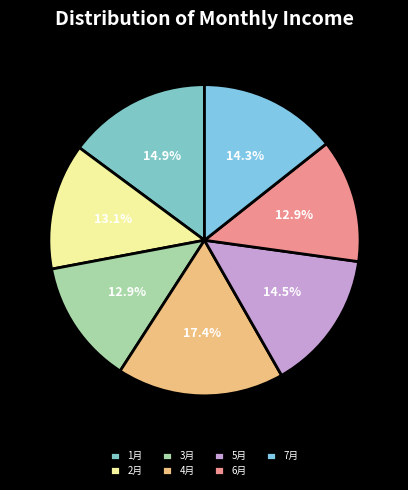

Between 6月 and 3月, which is larger?

3月